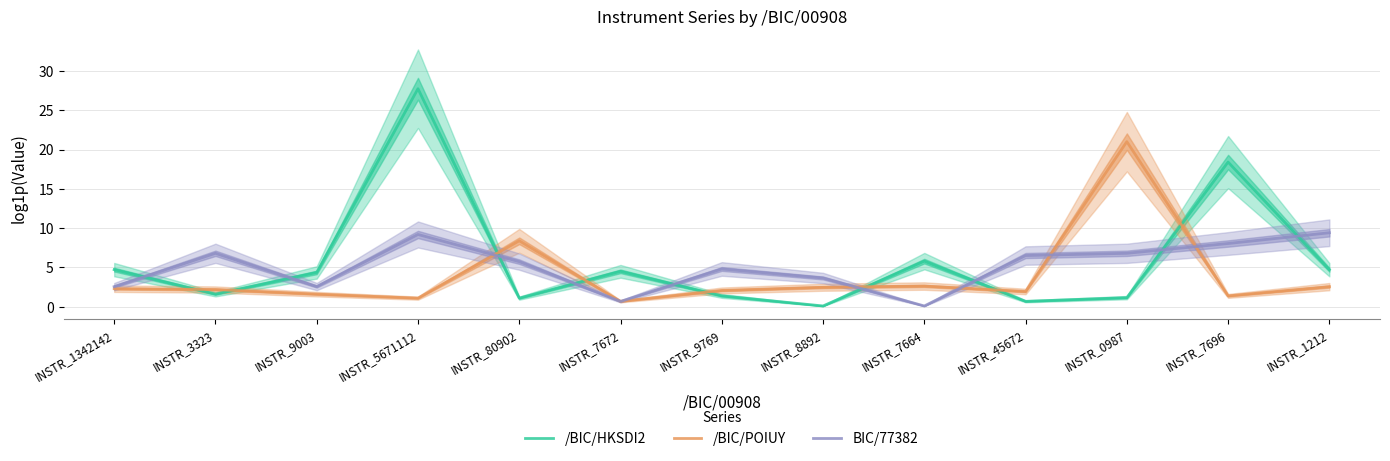

Reading right to left, transcribe all the data shown in this chart.

/BIC/HKSDI2: 4.7	18.4	1.2	0.7	5.8	0.1	1.4	4.5	1.1	27.7	4.4	1.6	4.7
/BIC/POIUY: 2.6	1.4	21.0	1.9	2.6	2.5	2.1	0.7	8.4	1.1	1.6	2.2	2.3
BIC/77382: 9.4	8.0	6.8	6.5	0.1	3.7	4.8	0.7	5.7	9.2	2.6	6.8	2.6